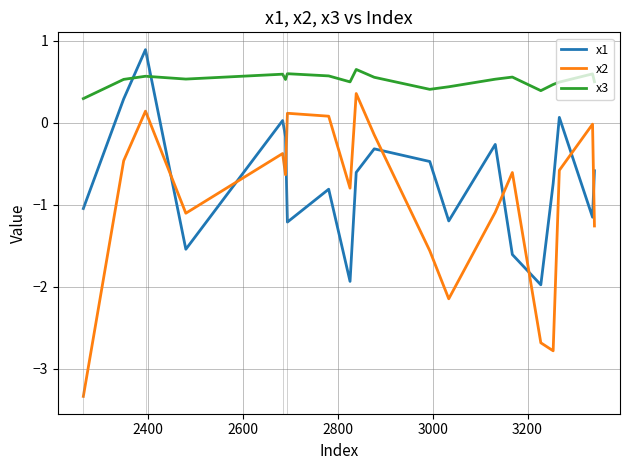

Which series has the largest total across all categories?

x3